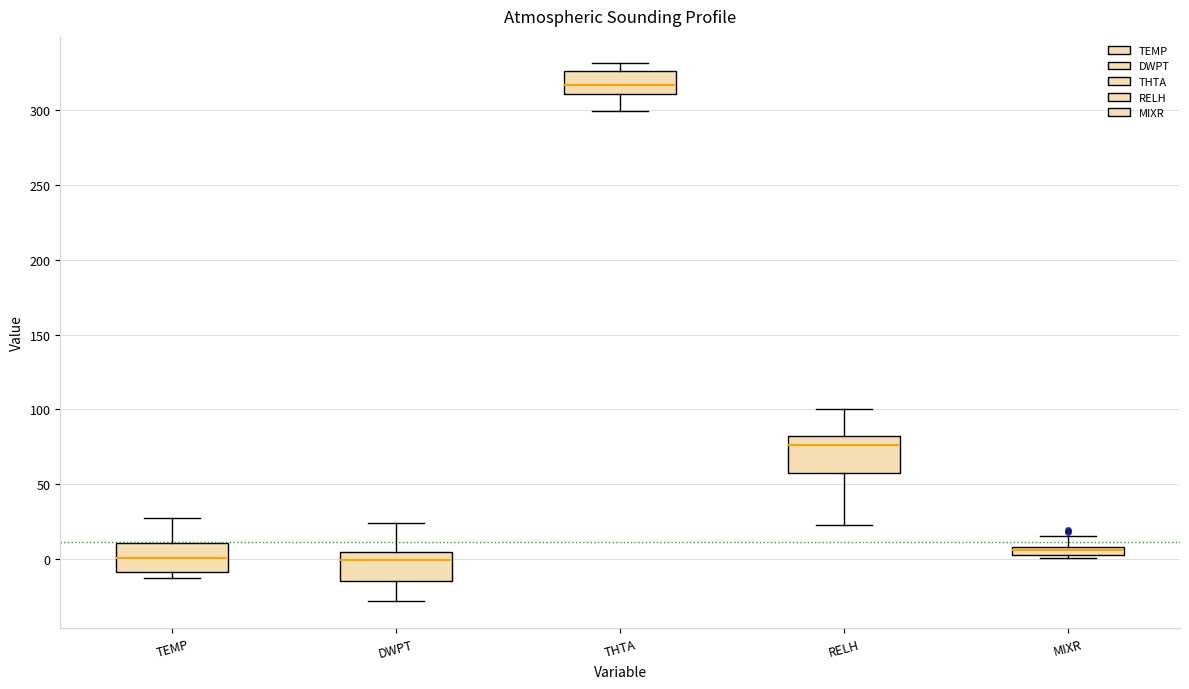

Which box has the highest median line?

THTA